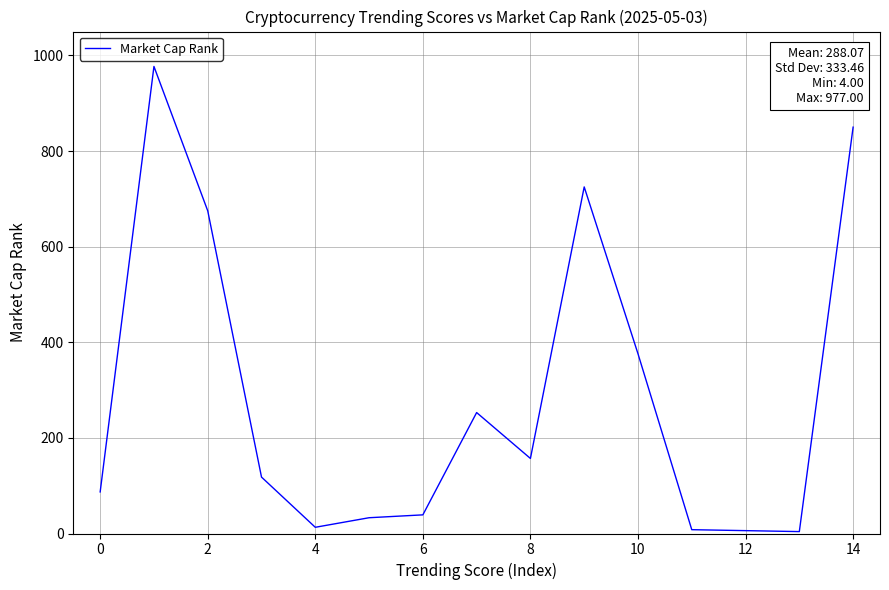

What is the difference between the maximum and minimum values?

973